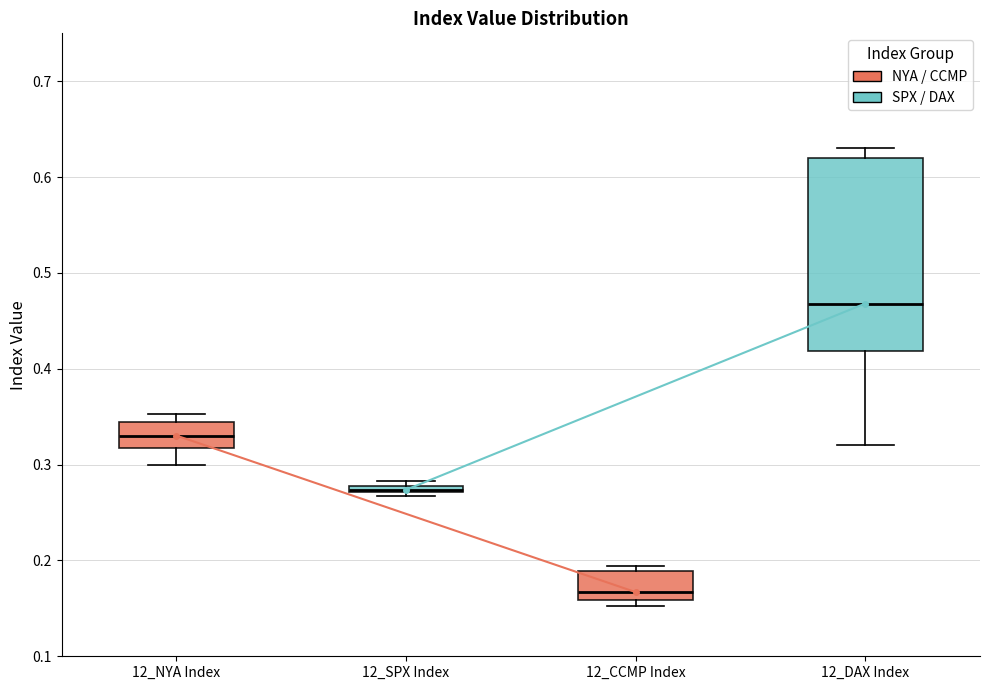

Where does the median line of the box for 12_DAX Index sit on the y-axis? The values are not printed on the chart, so give them approximately, as read against the axis.

0.47